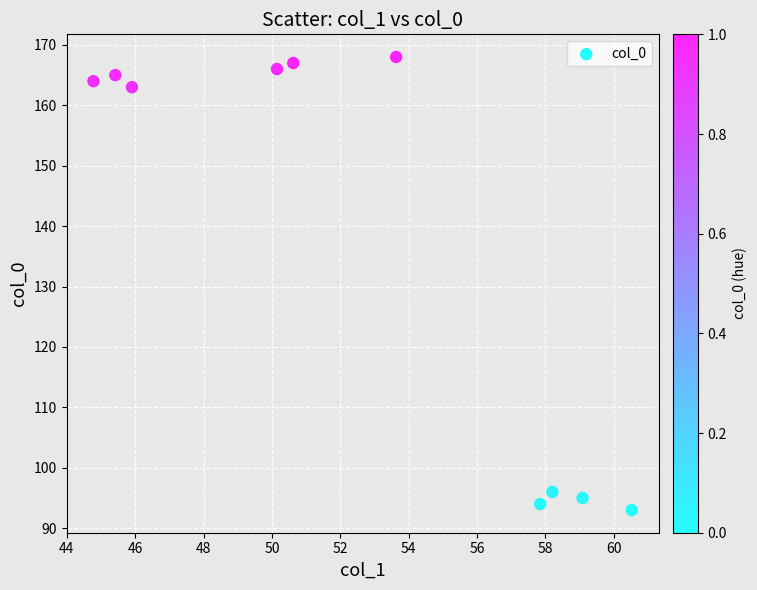

What Y value in the scatter plot is closest to 130?

163